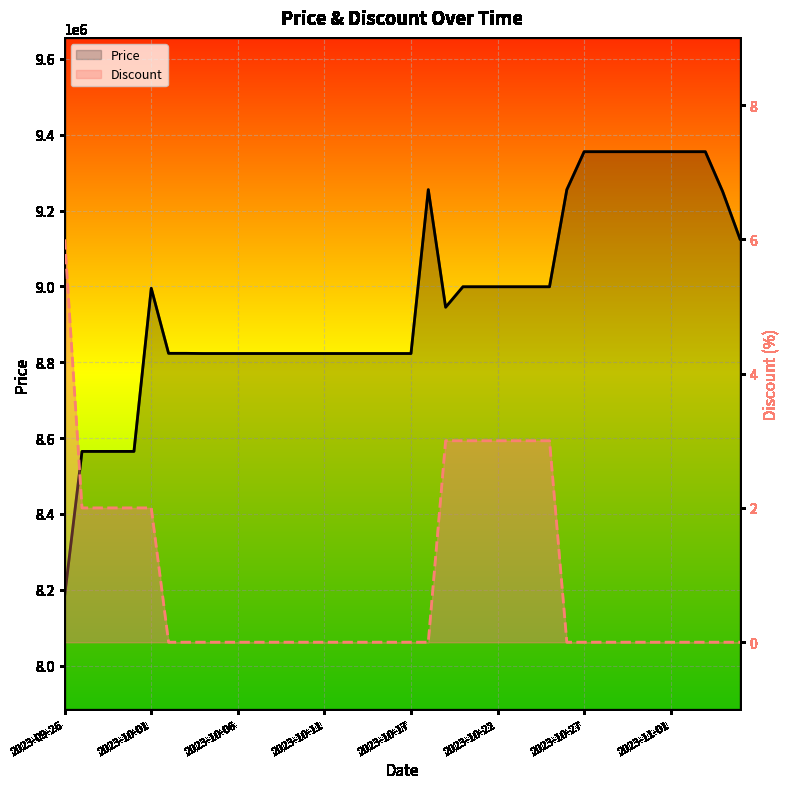

Which series changed the most between 2023-10-22 and 35?

Price